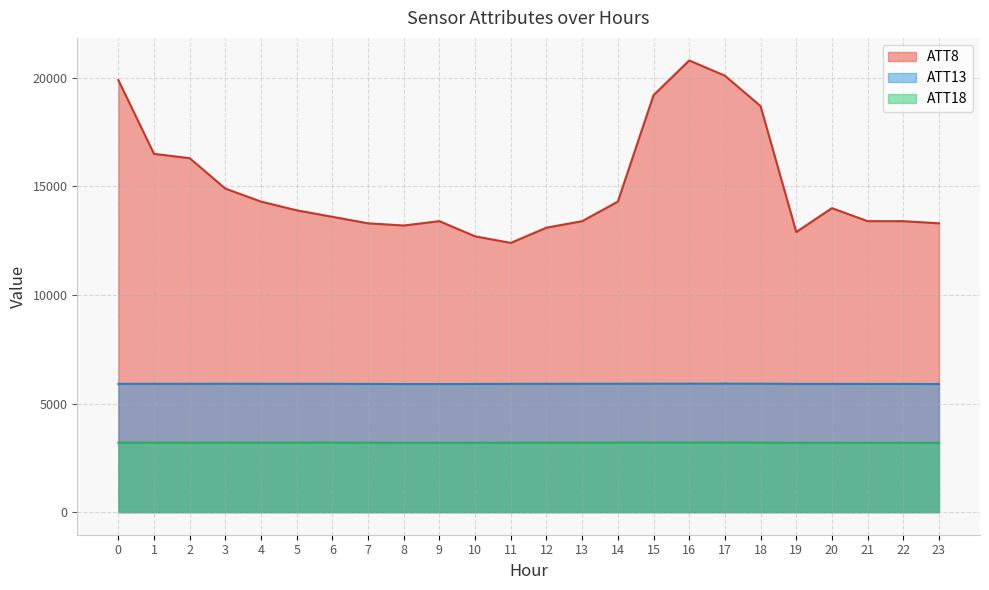

At how many categories does at least one series exceed 14945?

7